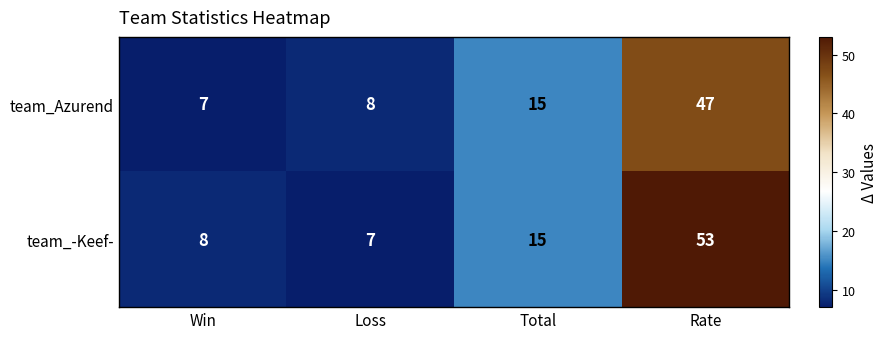

What is the total value across all series at Win?

15